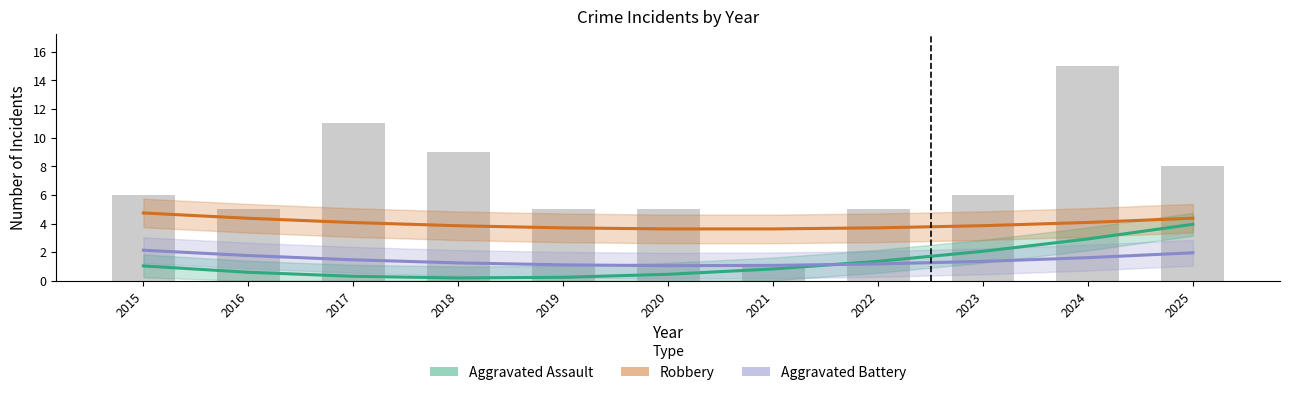

How many distinct data groups are displayed?

3